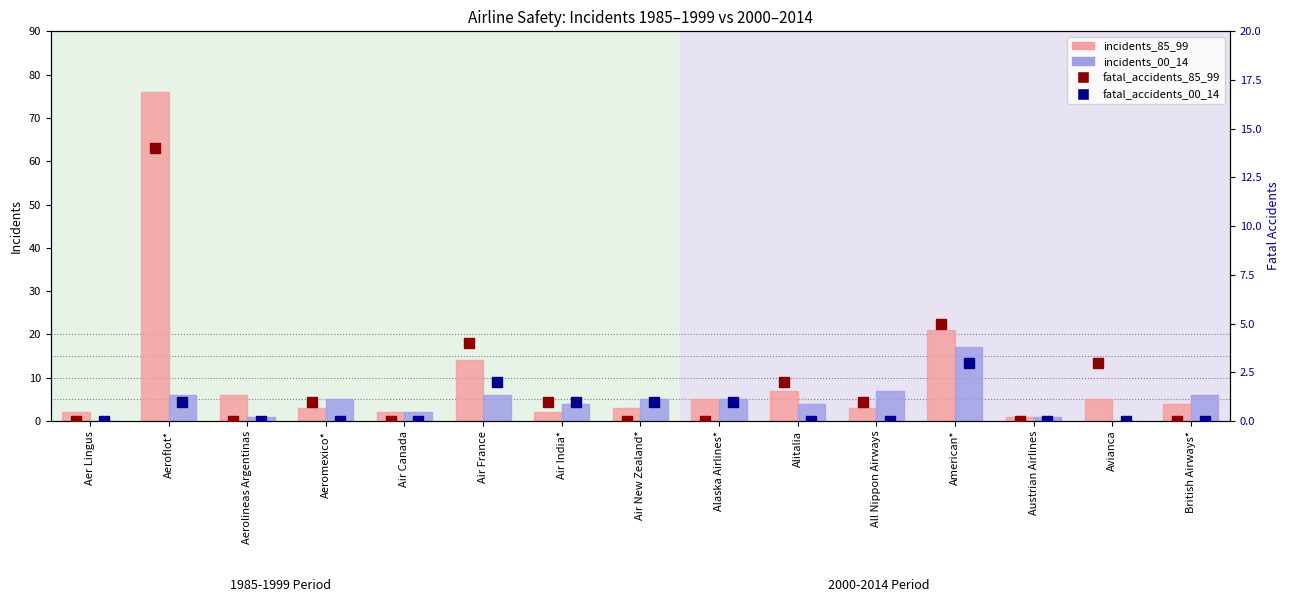

At Air Canada, list the series in order from smallest to largest.

fatal_accidents_85_99, fatal_accidents_00_14, incidents_85_99, incidents_00_14